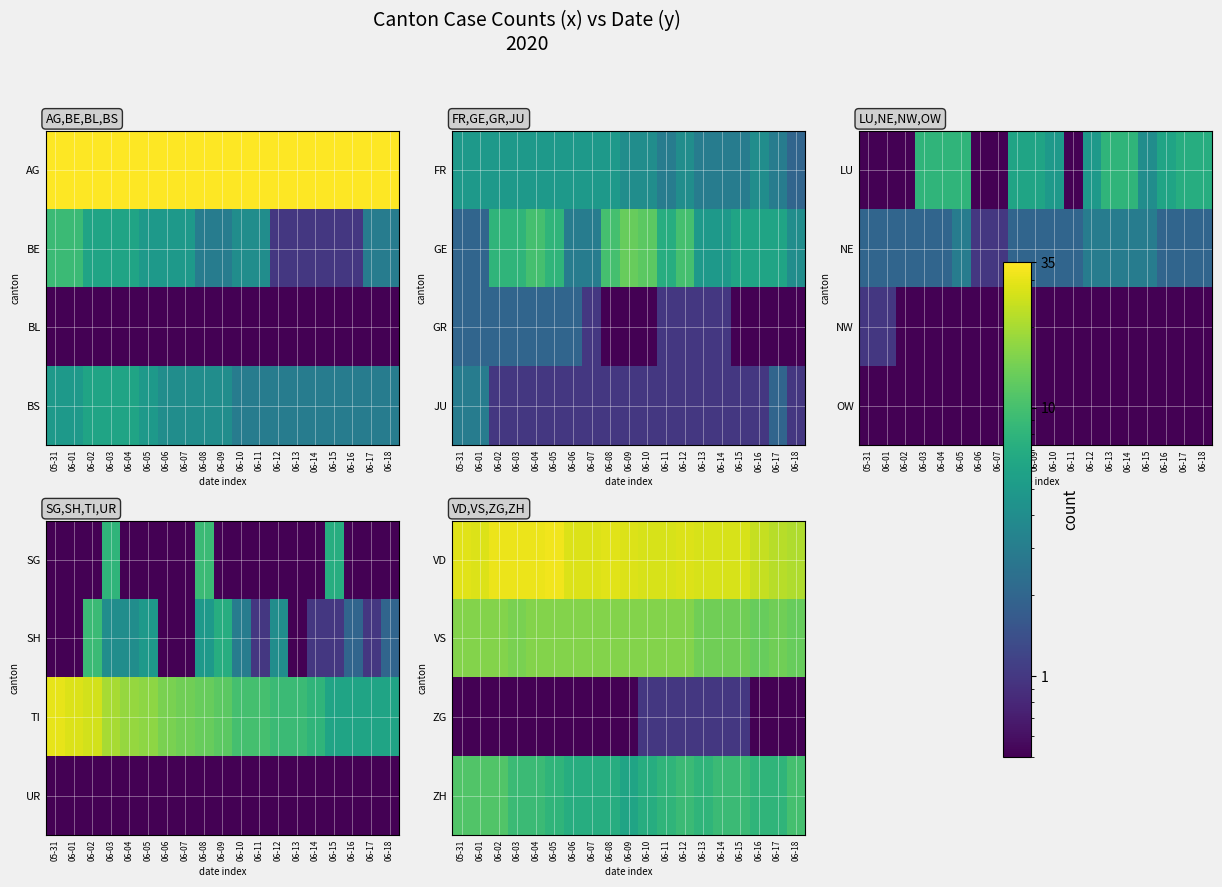

Which category has the highest value across all series?

06-05